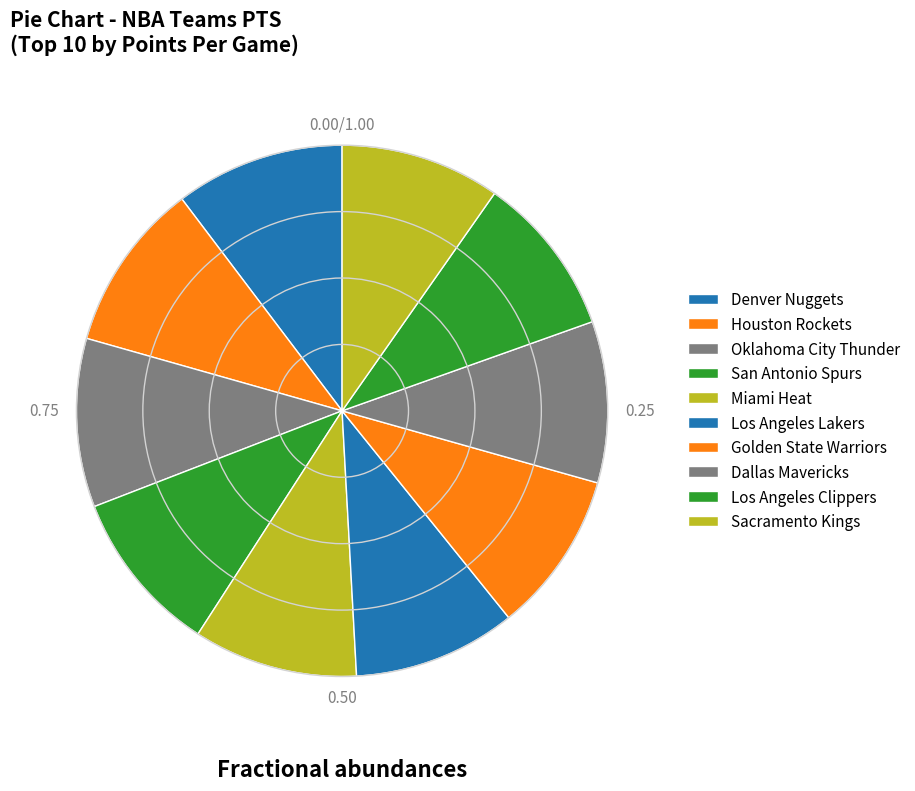

True or false: Los Angeles Clippers accounts for 1% of the total.

False